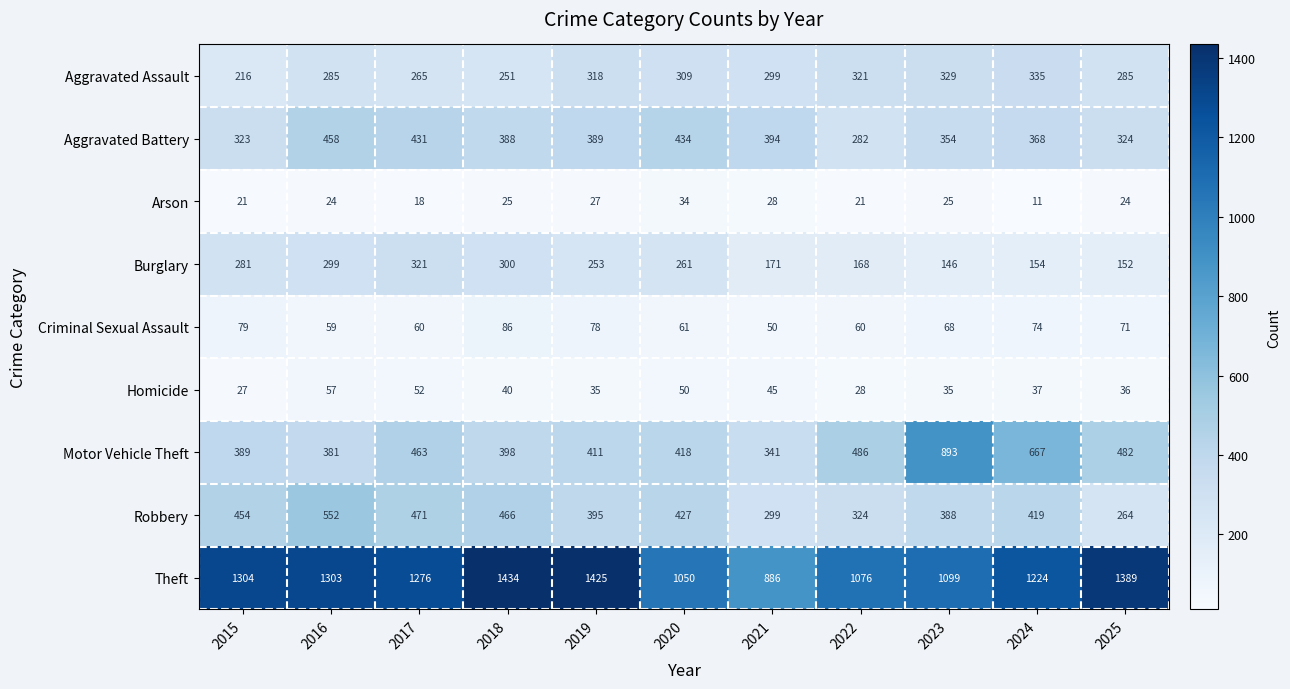

What is the highest value of the Robbery series?

552